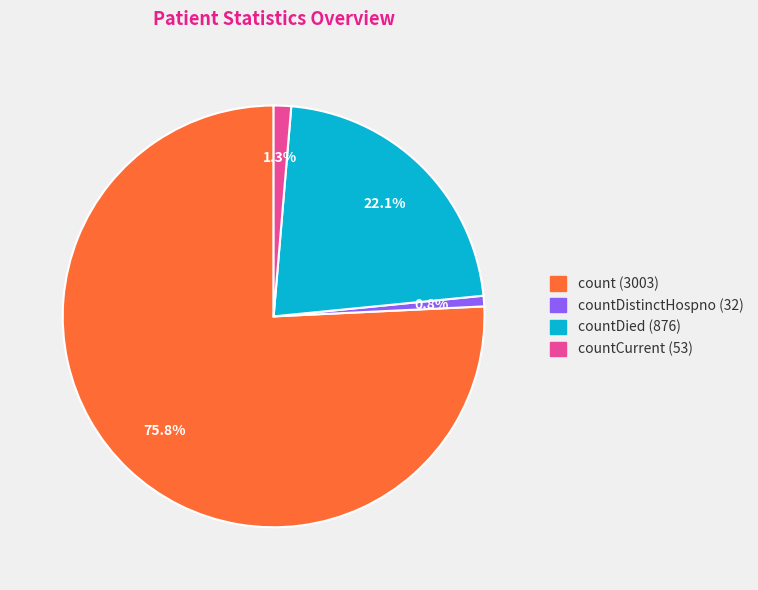

How many segments does this pie chart have?

4